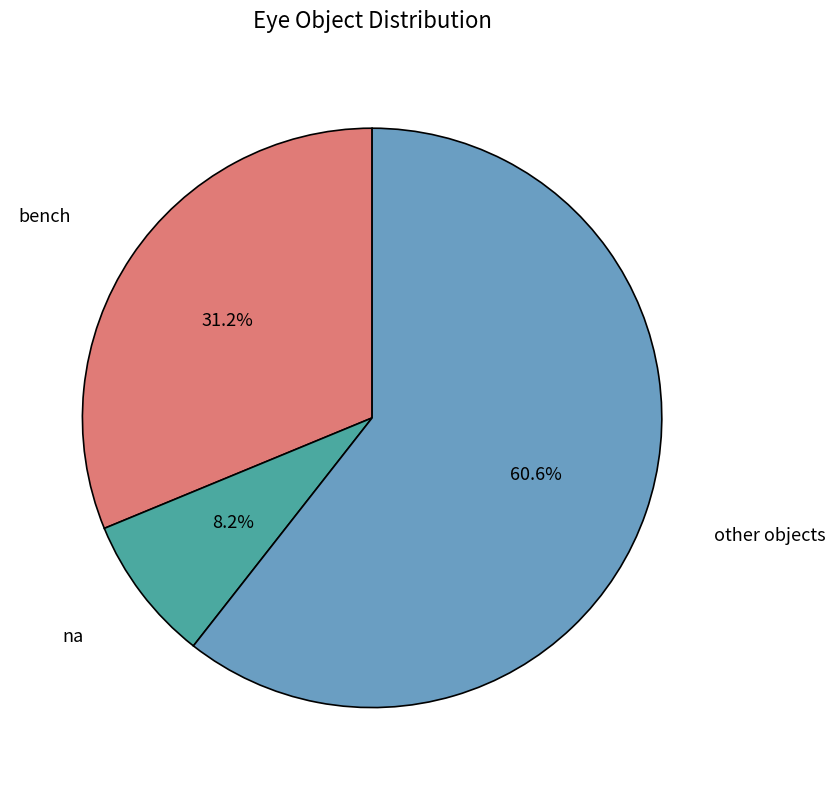

Does any single category account for the majority?

Yes